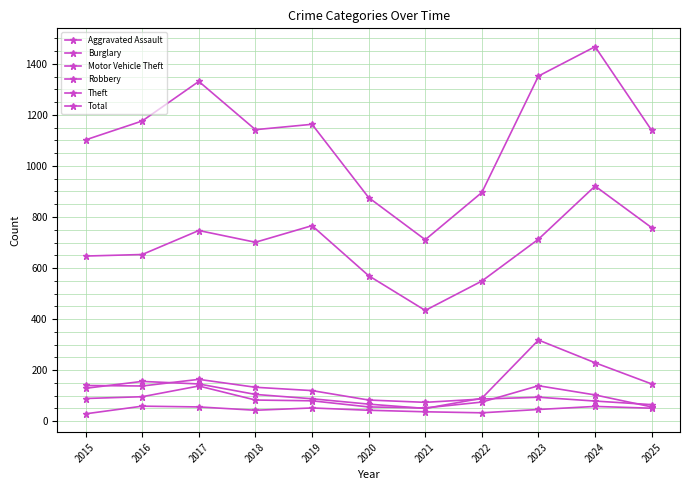

Is it true that Robbery equals 11 at 2021?

False